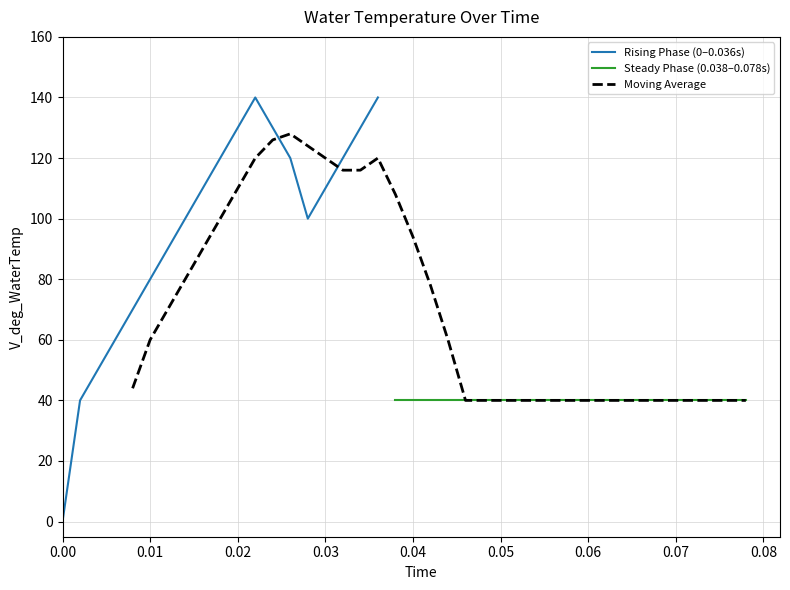

Count the number of data series in this chart.

3